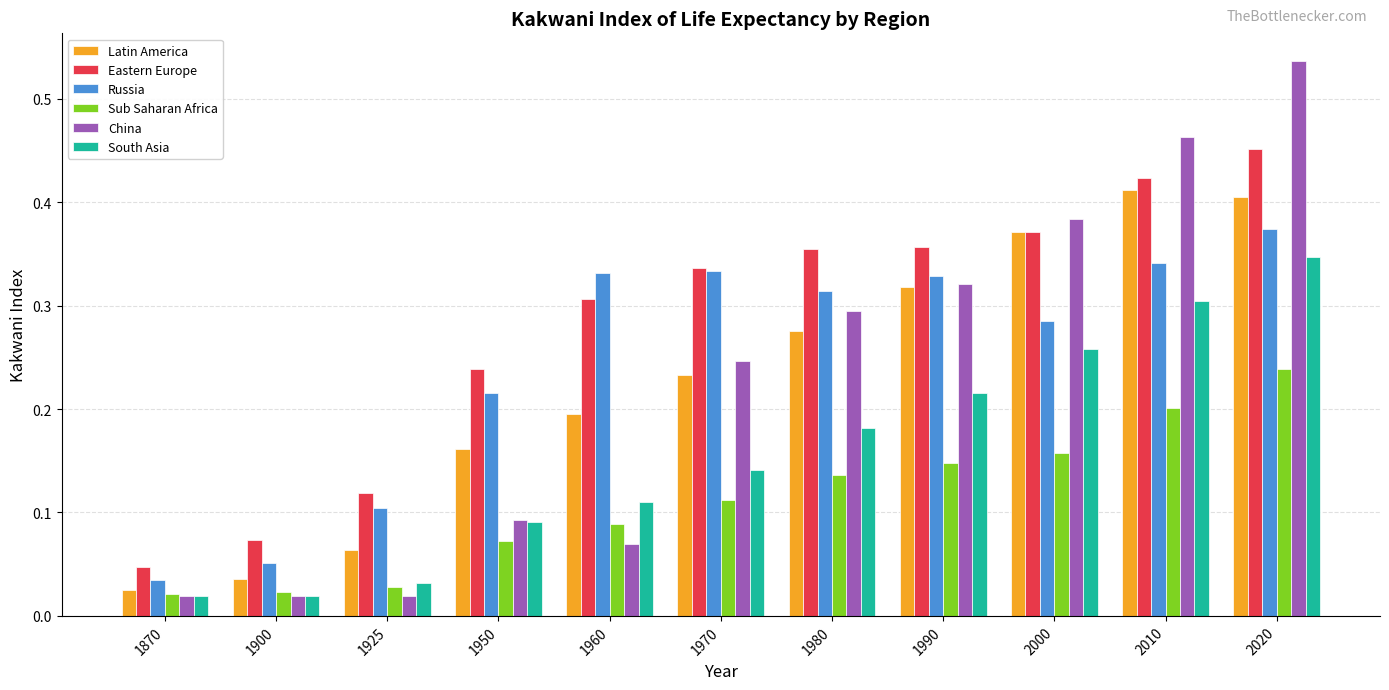

What are all the series names shown in the legend?

Latin America, Eastern Europe, Russia, Sub Saharan Africa, China, South Asia